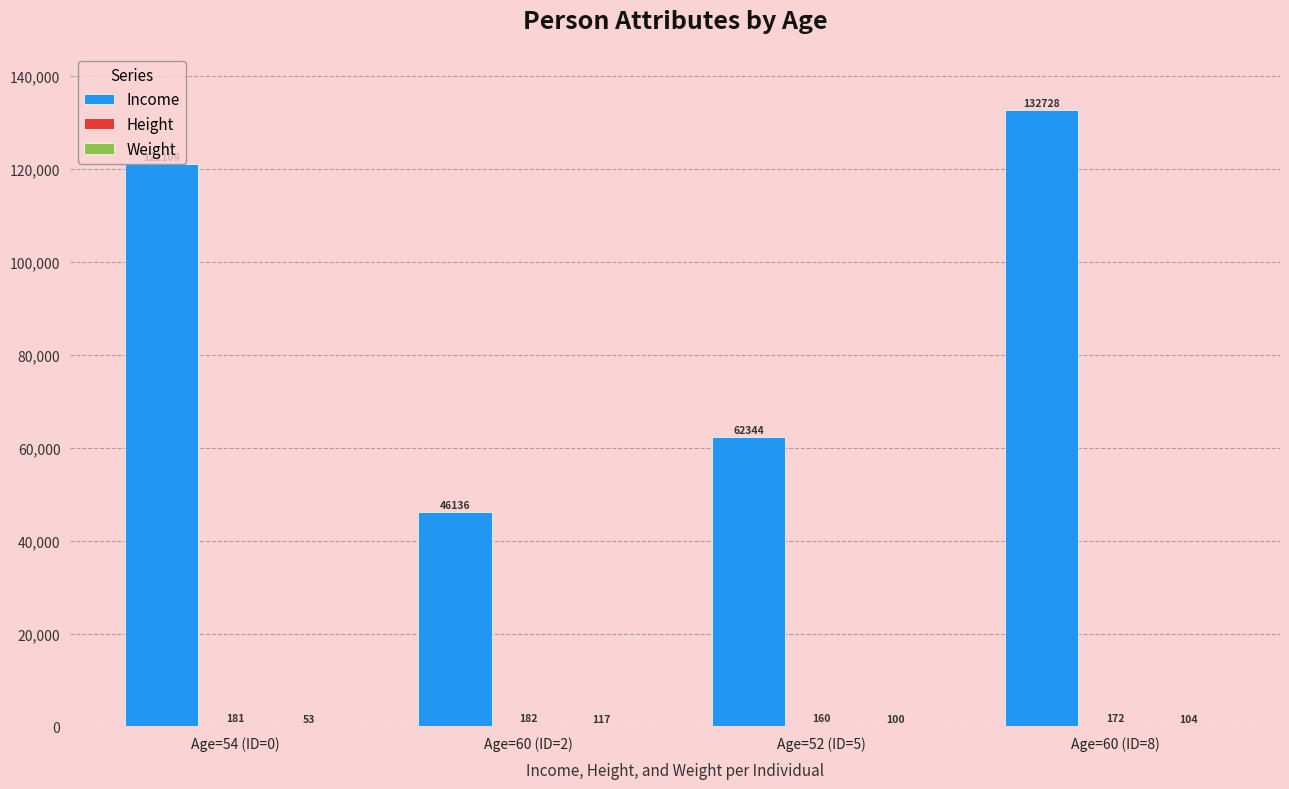

At which category is the sum across all series the highest?

Age=60 (ID=8)